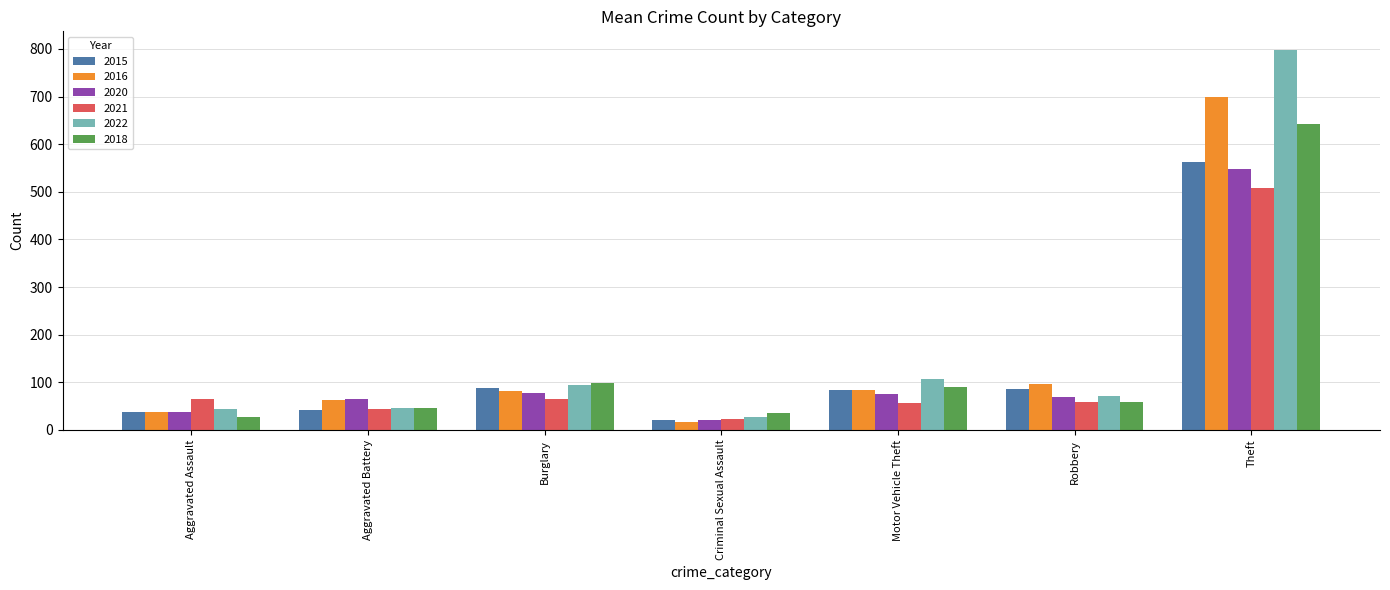

How many groups of bars are there?

7